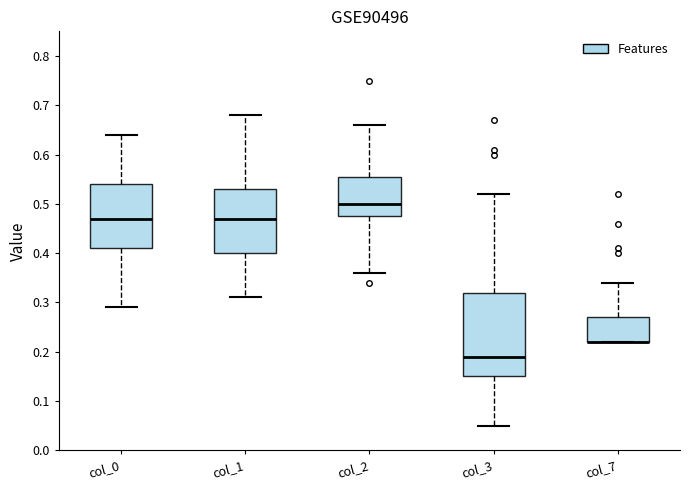

Reading left to right, read every box against the y-axis: the position of its median line, the range the box covers, and the ends of its whiskers. The values are not printed on the chart, so give them approximately, as read against the axis.

col_0: median 0.47, box 0.41 to 0.54, whiskers 0.29 to 0.64
col_1: median 0.47, box 0.40 to 0.53, whiskers 0.31 to 0.68
col_2: median 0.50, box 0.48 to 0.56, whiskers 0.36 to 0.66
col_3: median 0.19, box 0.15 to 0.32, whiskers 0.05 to 0.52
col_7: median 0.22 (drawn on the box's lower edge), box 0.22 to 0.27, whiskers 0.22 to 0.34